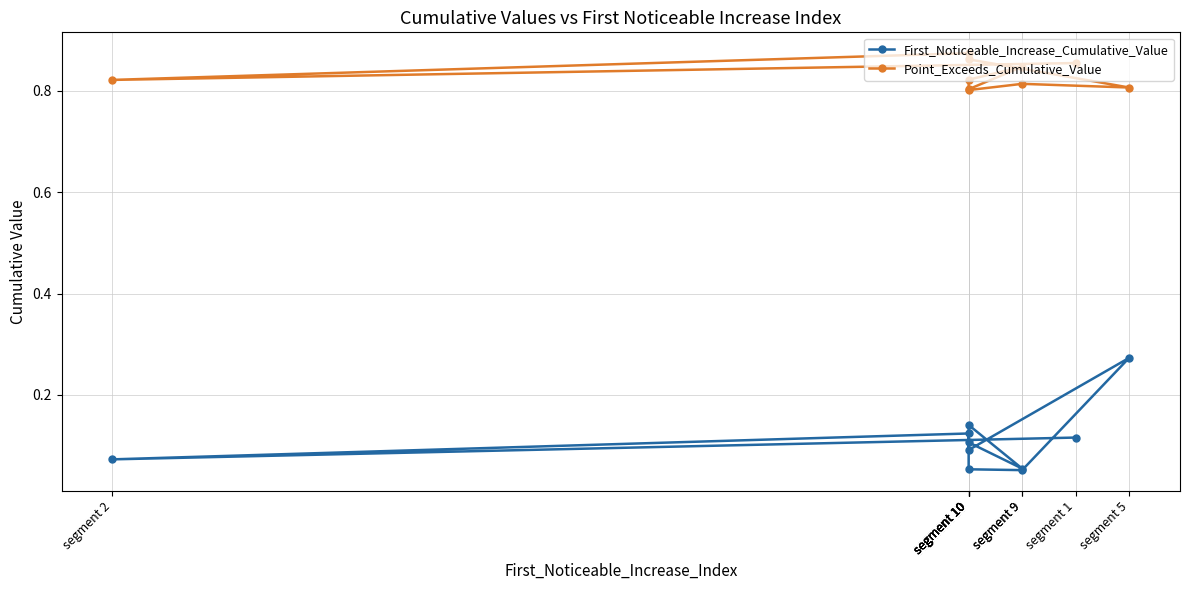

Rank the series at segment 2 from lowest to highest value.

First_Noticeable_Increase_Cumulative_Value, Point_Exceeds_Cumulative_Value